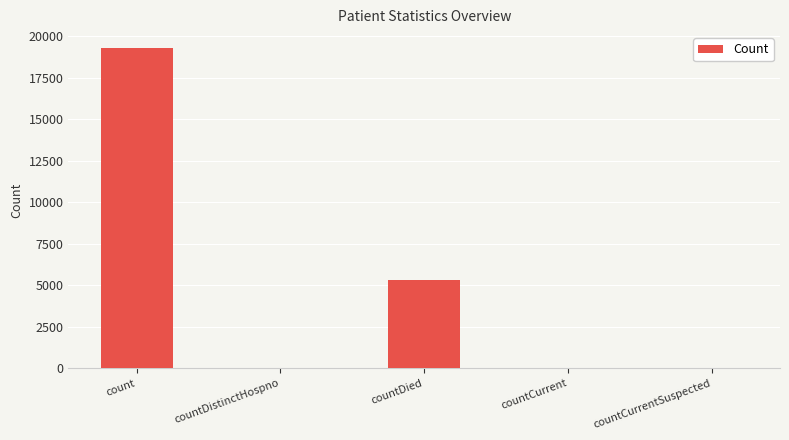

What is the sum of all values?

24678